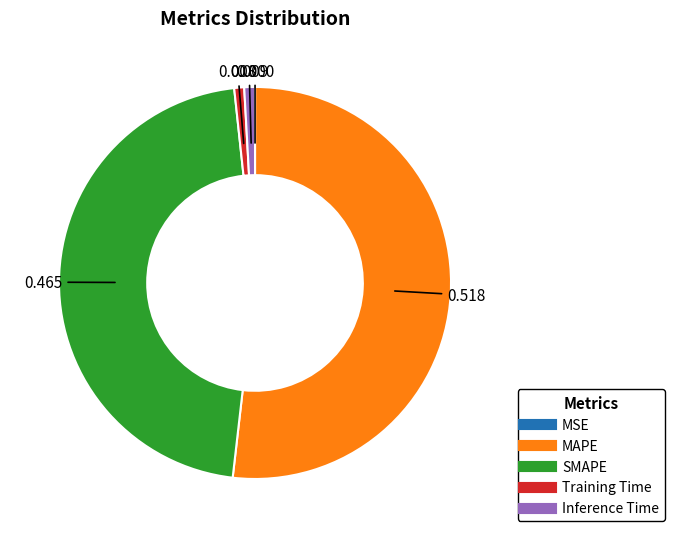

Which category has the biggest portion of the pie?

MAPE